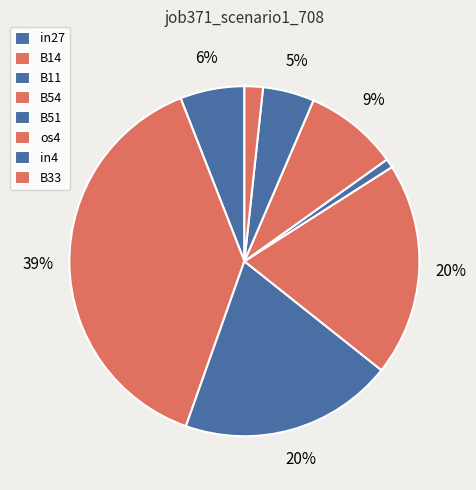

Rank the categories by value from lowest to highest.

B51, B33, in4, in27, os4, B11, B54, B14